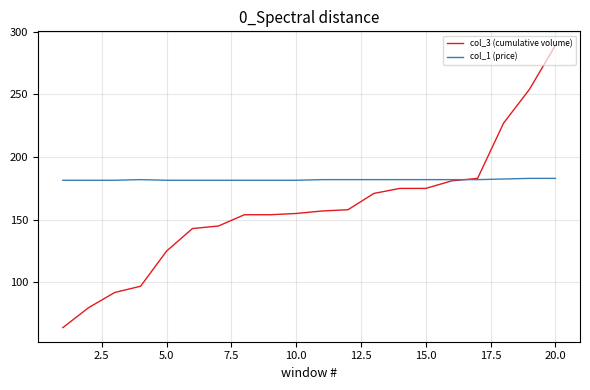

List the series in order of their overall mean, highest first.

col_1 (price), col_3 (cumulative volume)